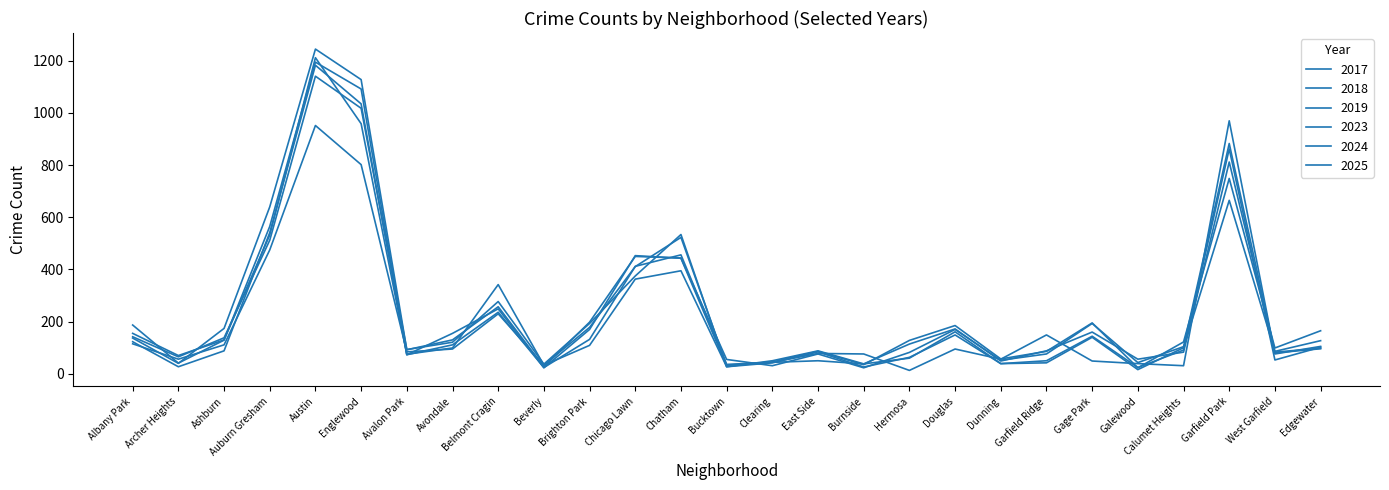

After their last crossing, which series has the higher values: 2019 or 2023?

2019